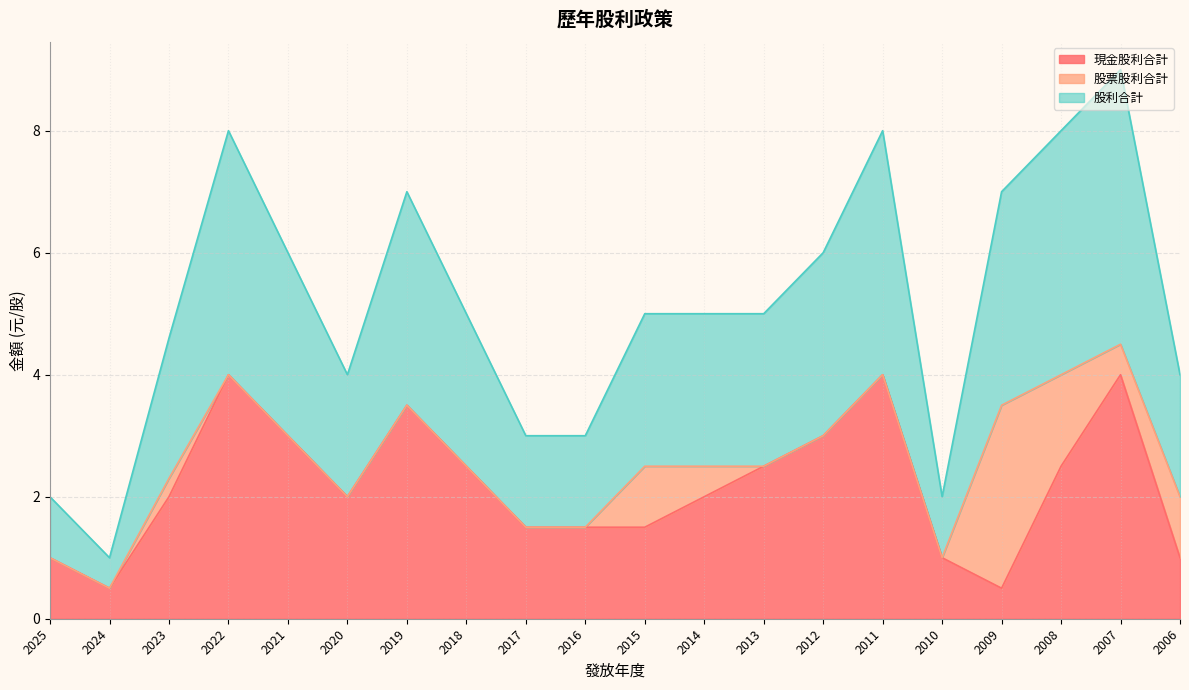

At which category is the sum across all series the highest?

2007